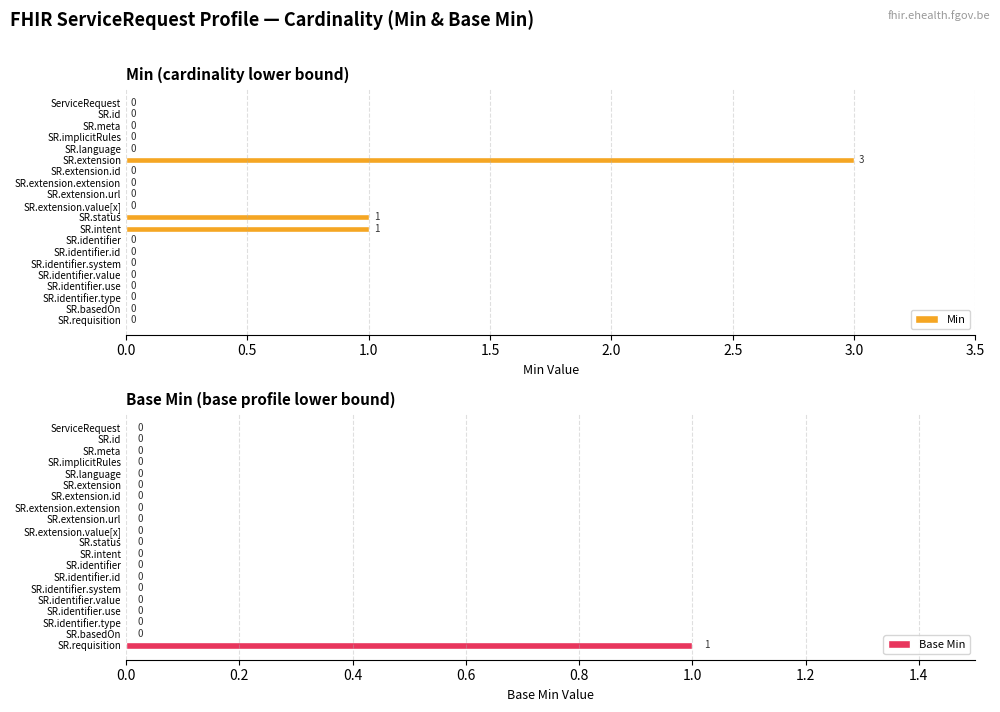

True or false: Min has a value of 2 at SR.identifier.type.

False